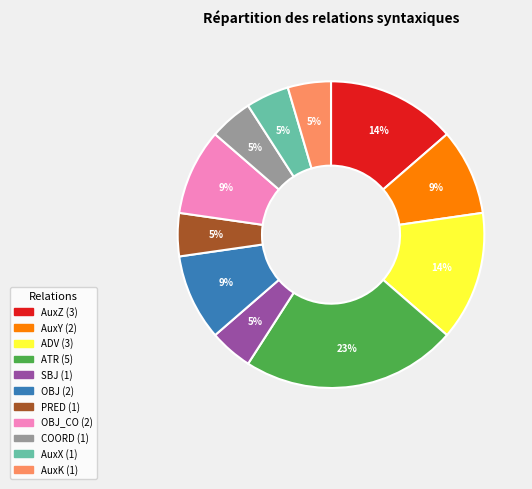

To the nearest percent, what is the average slice percentage?

9%